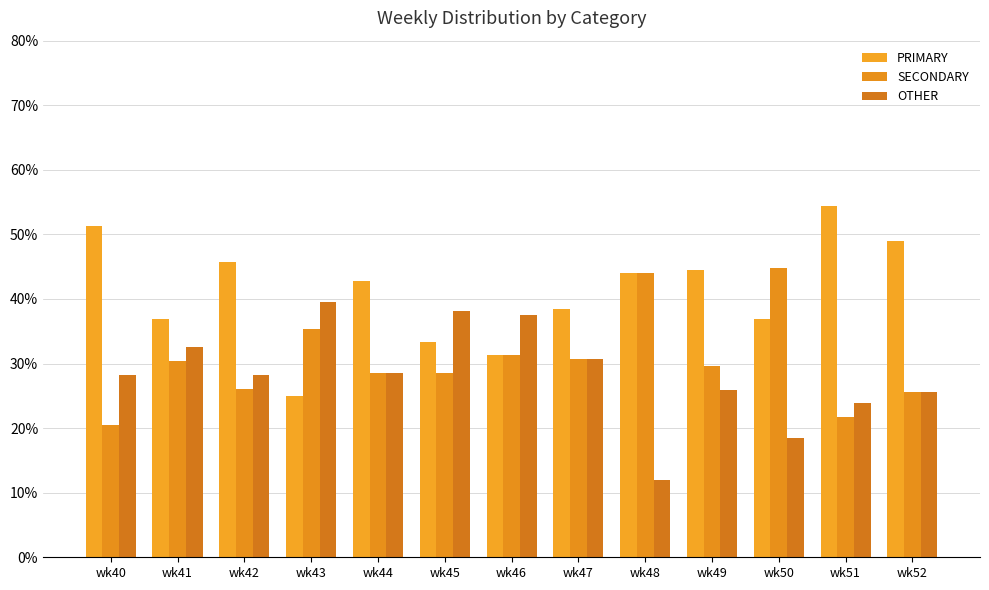

Reading right to left, extract all data points from this chart.

PRIMARY: wk52=48.9	wk51=54.3	wk50=36.8	wk49=44.4	wk48=44.0	wk47=38.5	wk46=31.2	wk45=33.3	wk44=42.9	wk43=25.0	wk42=45.7	wk41=37.0	wk40=51.3
SECONDARY: wk52=25.5	wk51=21.7	wk50=44.7	wk49=29.6	wk48=44.0	wk47=30.8	wk46=31.2	wk45=28.6	wk44=28.6	wk43=35.4	wk42=26.1	wk41=30.4	wk40=20.5
OTHER: wk52=25.5	wk51=23.9	wk50=18.4	wk49=25.9	wk48=12.0	wk47=30.8	wk46=37.5	wk45=38.1	wk44=28.6	wk43=39.6	wk42=28.3	wk41=32.6	wk40=28.2